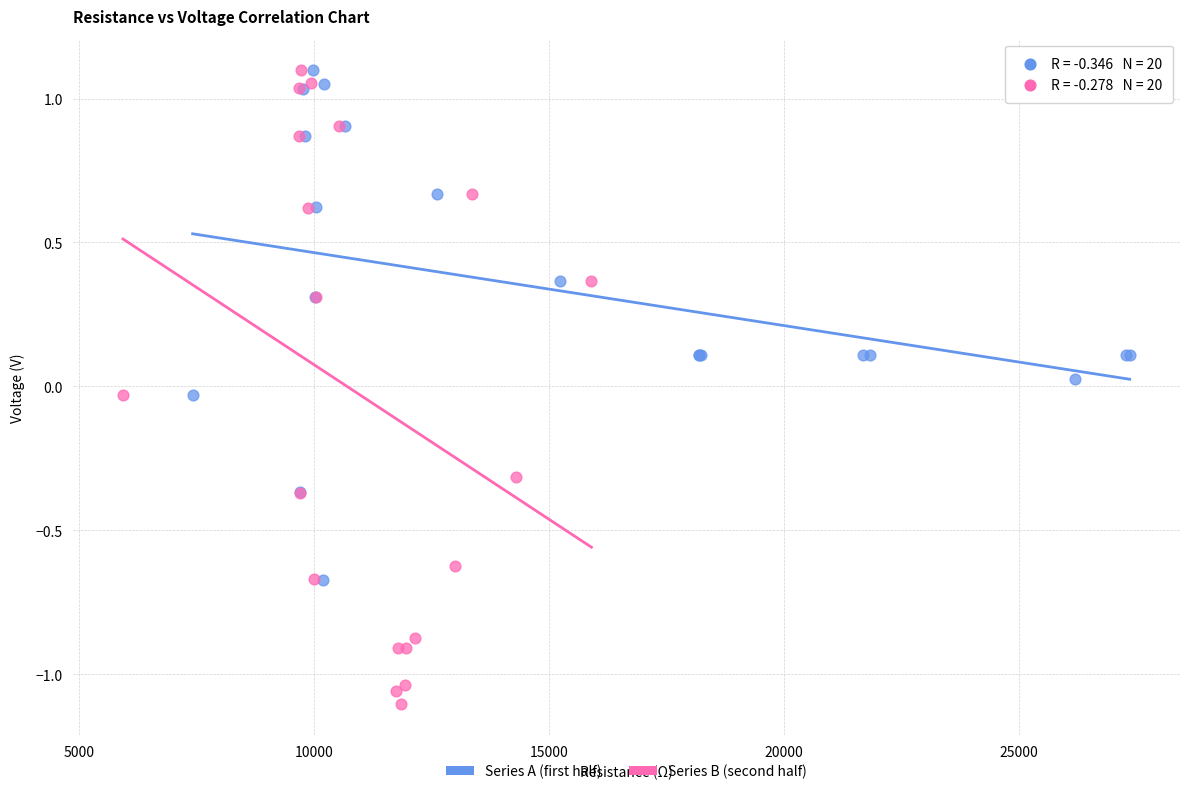

Which series reaches the minimum Y coordinate?

Series B (second half)